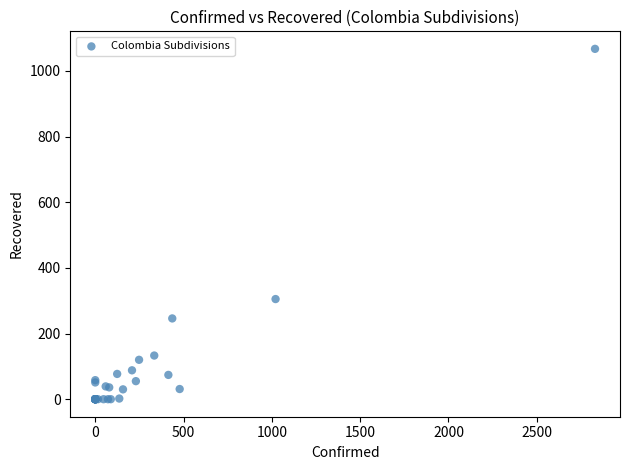

What Y value in the scatter plot is closest to 533?

305